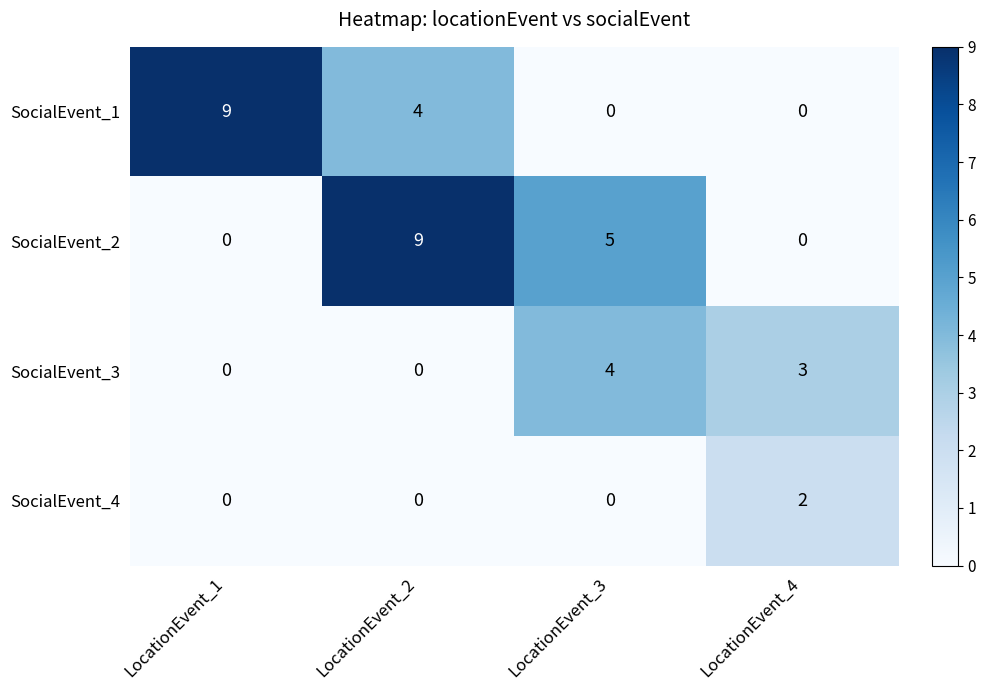

The SocialEvent_3 series shows 4 at LocationEvent_4. True or false?

False